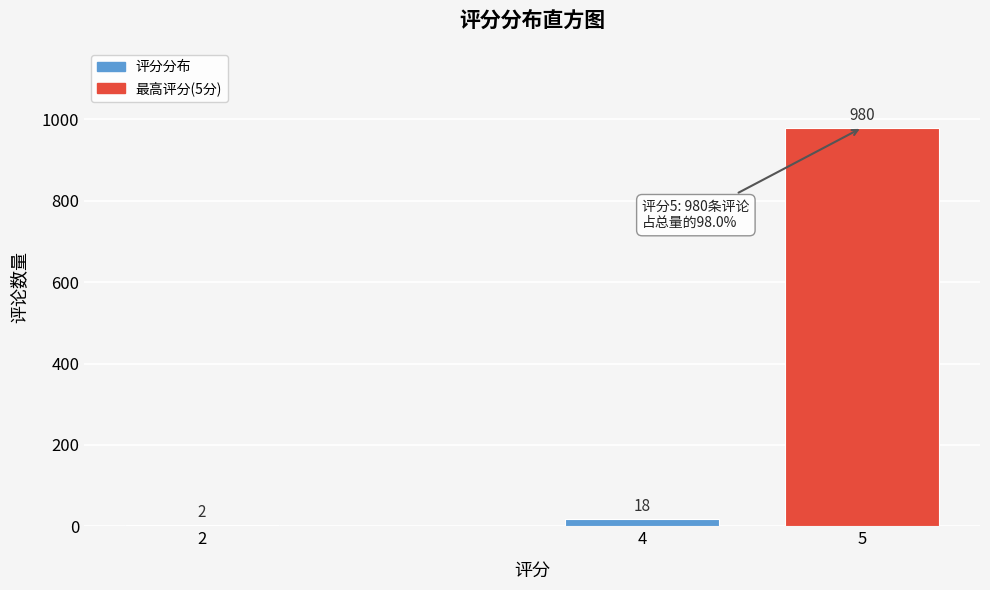

Reading left to right, transcribe all the data shown in this chart.

2=2	4=18	5=980